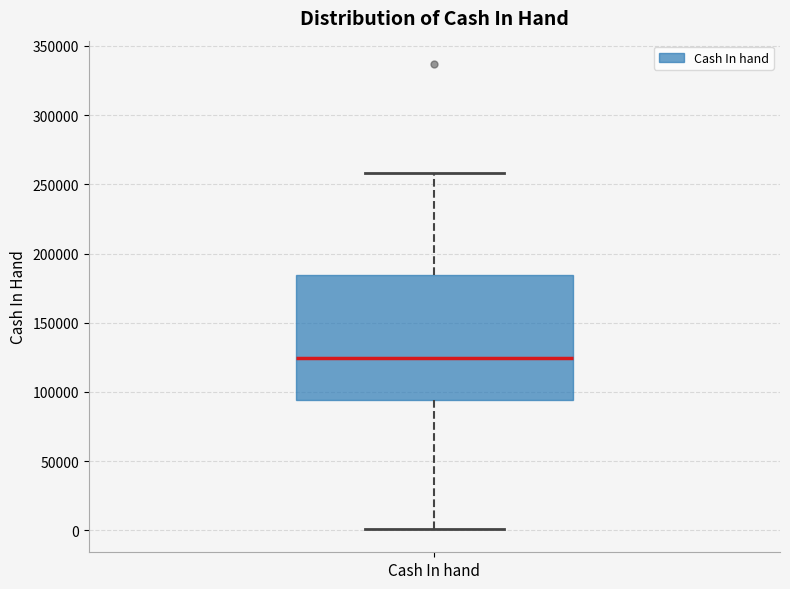

Read this box plot against the y-axis: the position of the median line, the range covered by the box, and the ends of both whiskers. The values are not printed on the chart, so give them approximately, as read against the axis.

median 125000, box 95000 to 185000, whiskers 0 to 260000